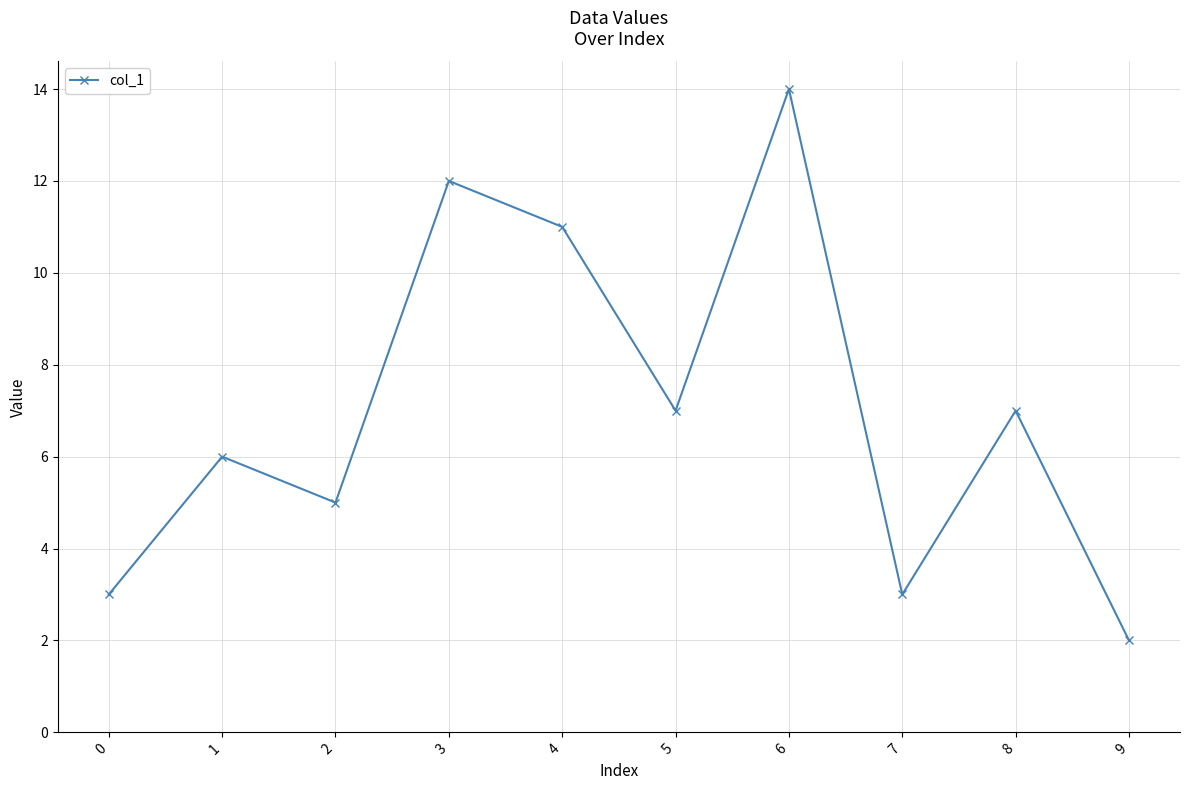

What is the greatest value displayed?

14